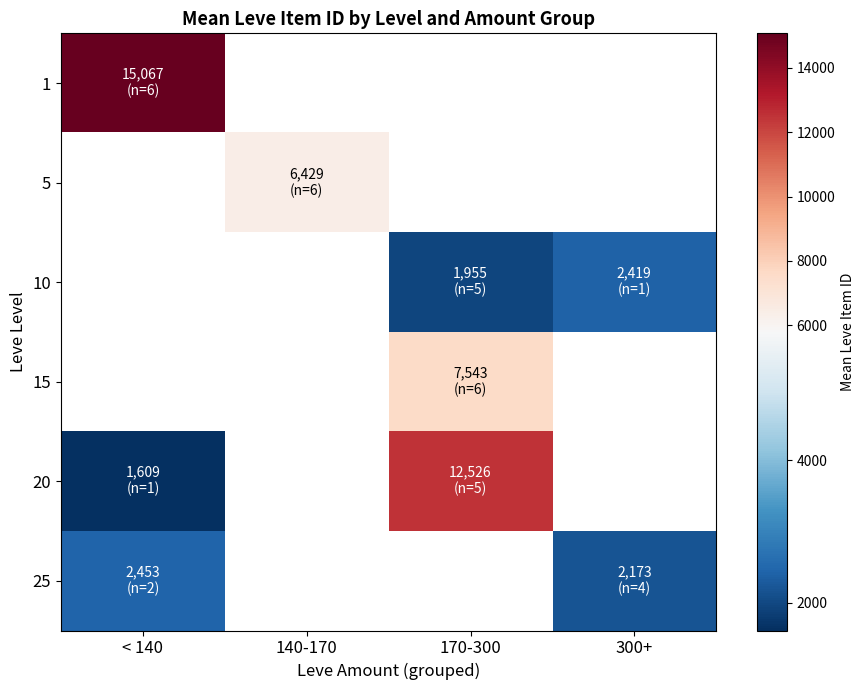

What is the lowest value of the 1 series?

15067.2